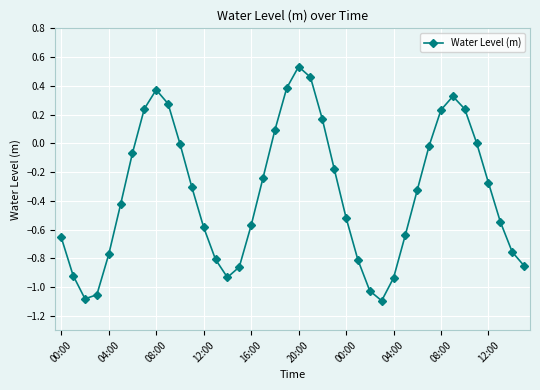

What is the difference between the second highest and minimum values?

1.6